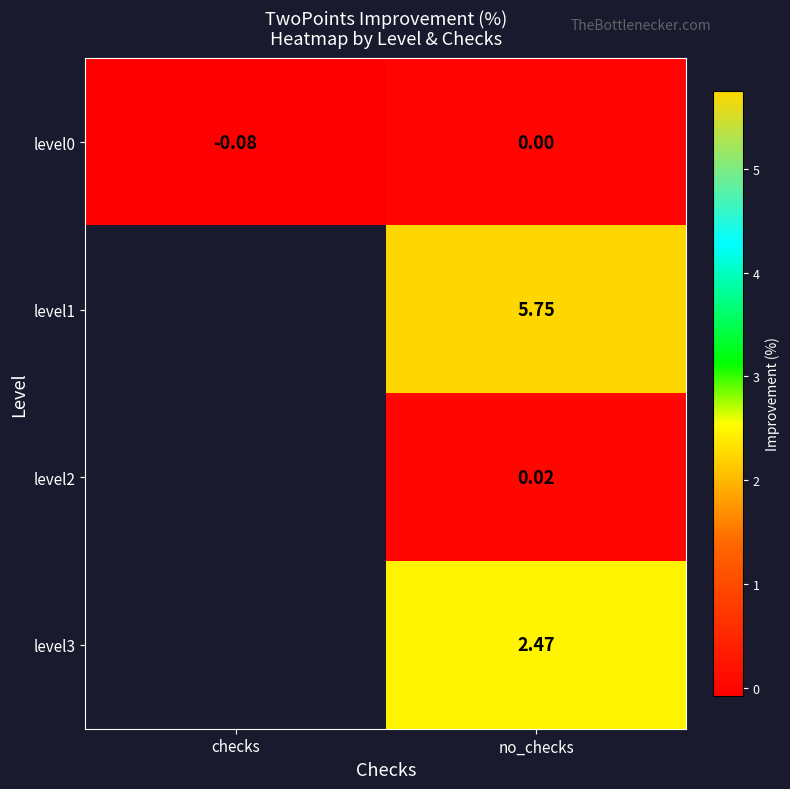

At which category is the sum across all series the highest?

no_checks